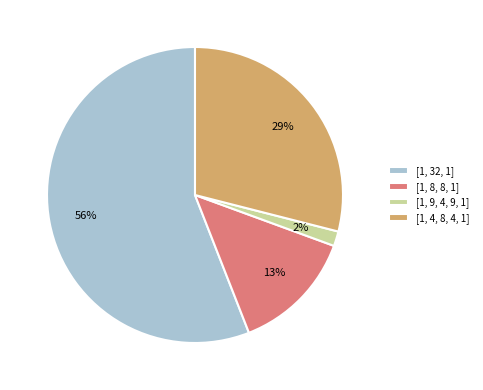

The [1, 8, 8, 1] slice represents 13% of the pie. True or false?

True